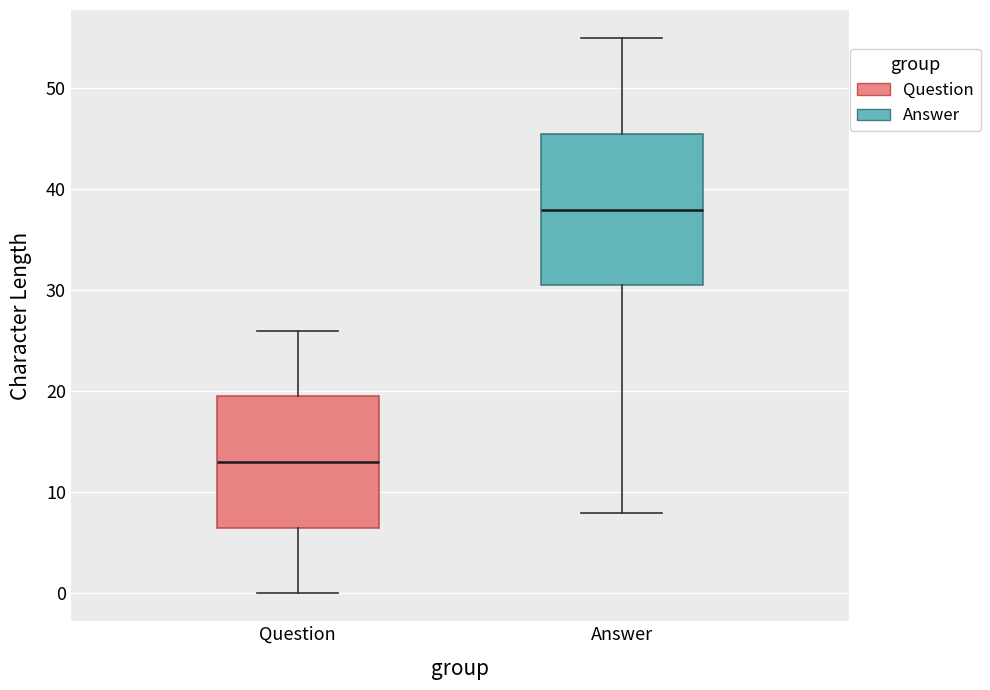

Comparing the boxes themselves (not the whiskers), which one is the tallest?

Answer